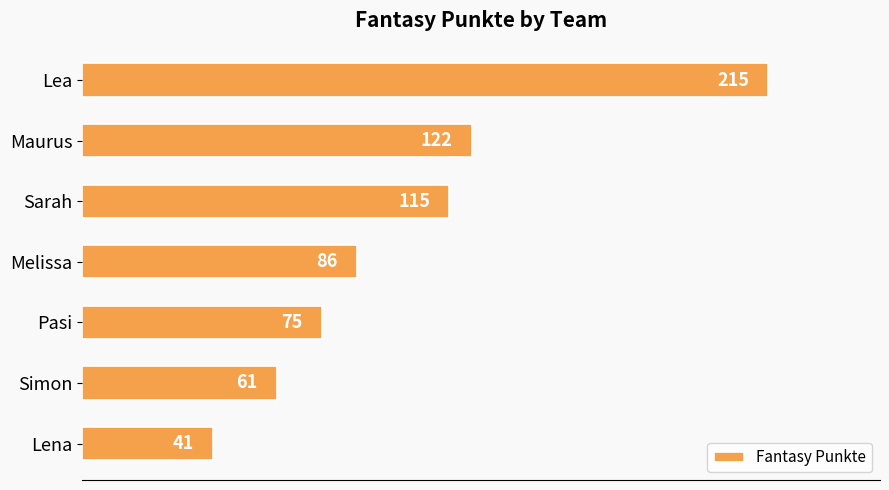

Are the bars grouped side by side (vs. stacked)?

No